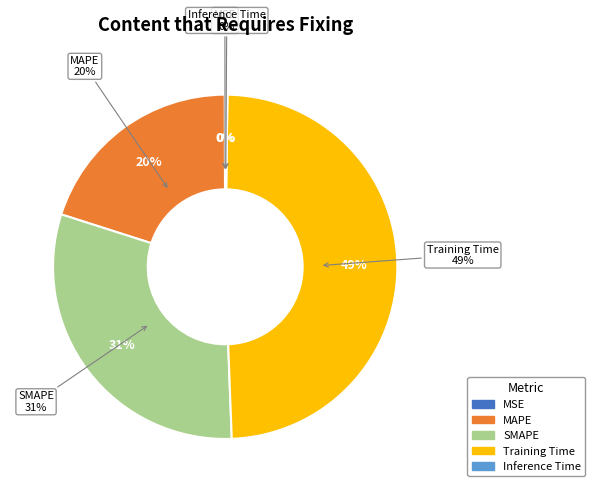

Is Training Time the majority of the pie?

No